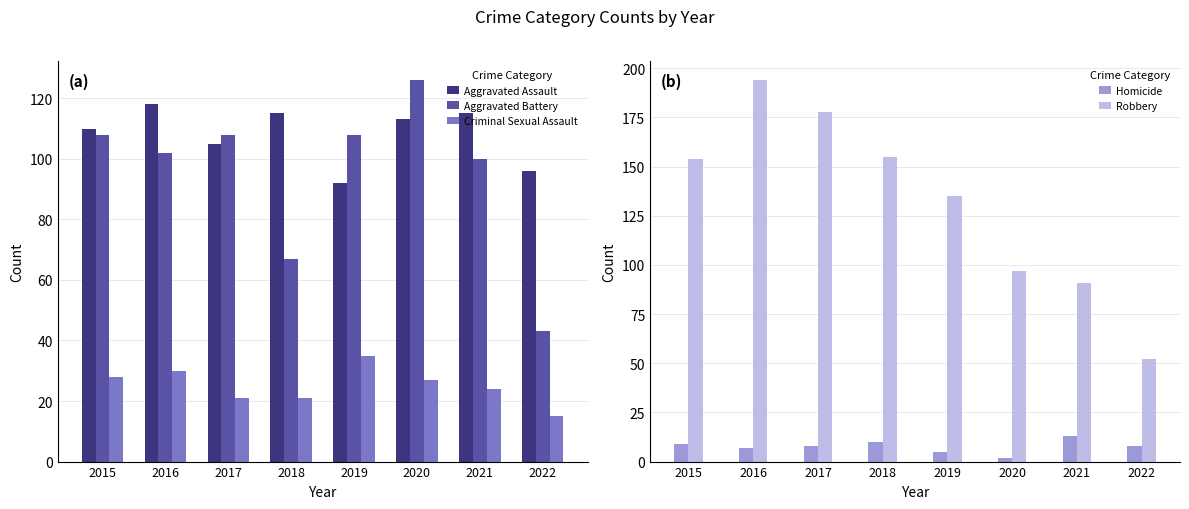

What is the value of the Aggravated Battery bar at the 6th from the left?

126